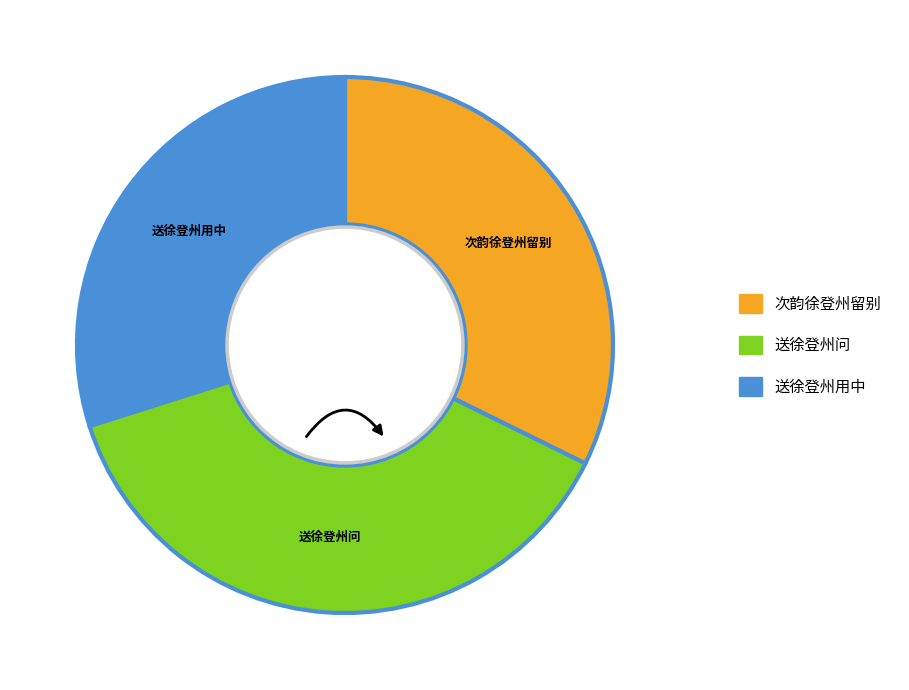

Rank the categories by value from lowest to highest.

送徐登州用中, 次韵徐登州留别, 送徐登州问